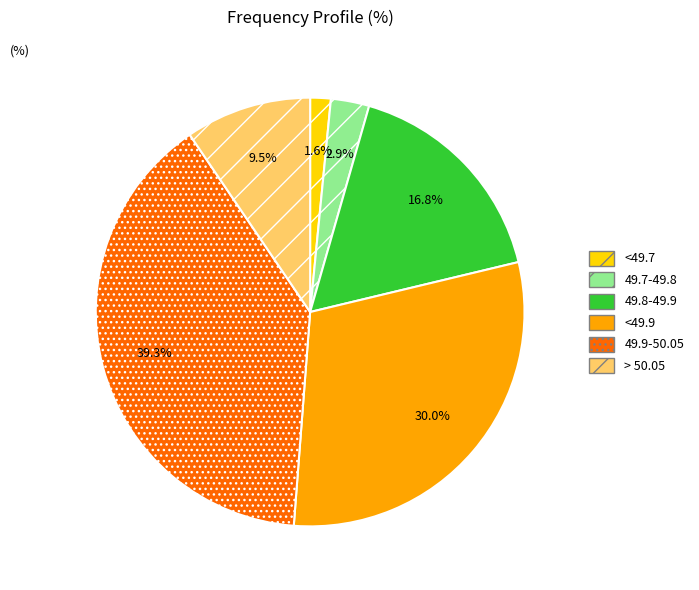

Is there any slice that represents more than half of the pie?

No